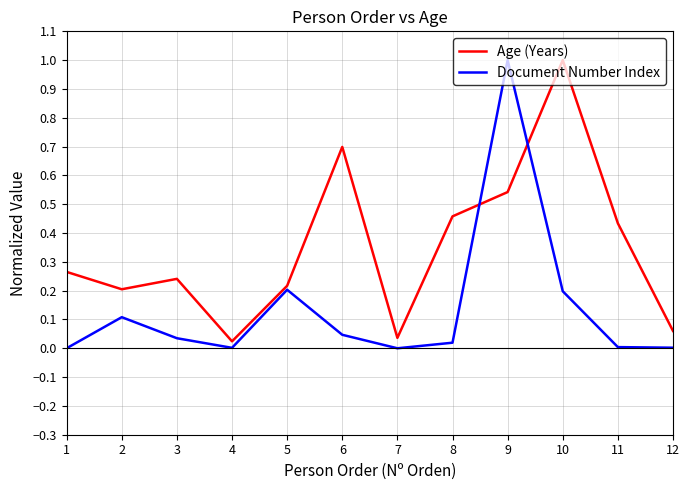

How many intersections are there between Age (Years) and Document Number Index?

2